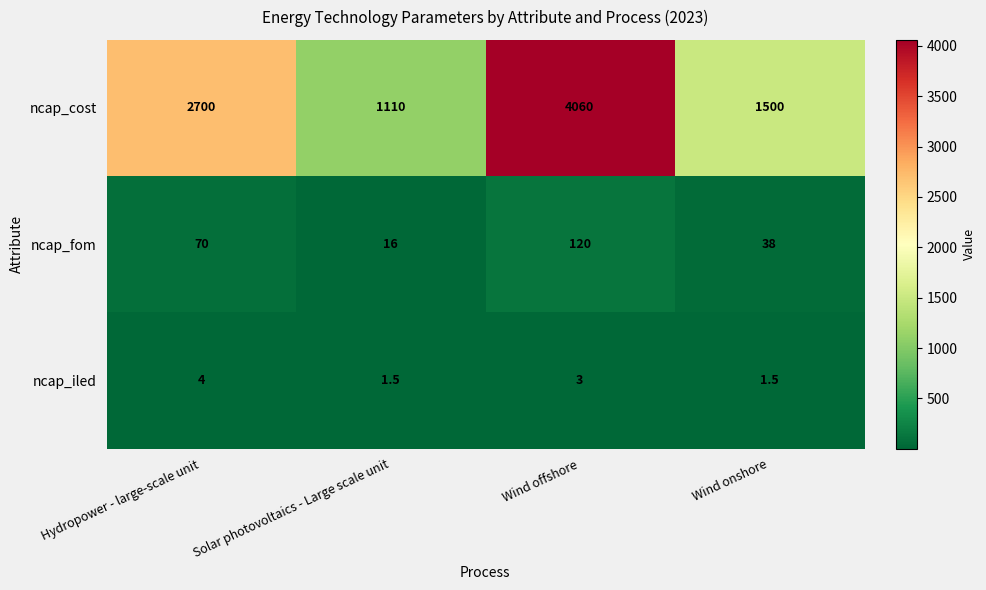

Read the ncap_fom value at Wind offshore.

120.0